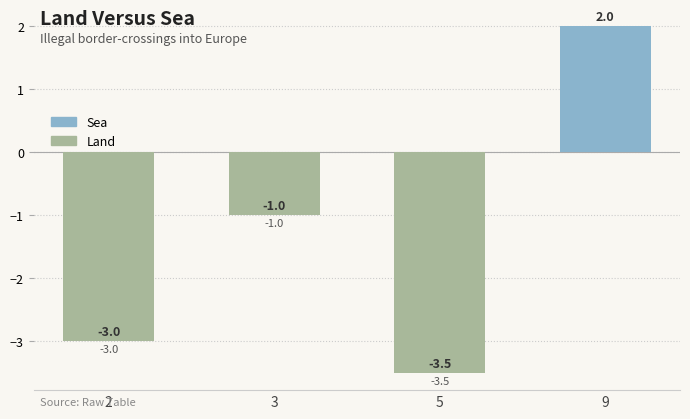

How many data points does each series have?

4